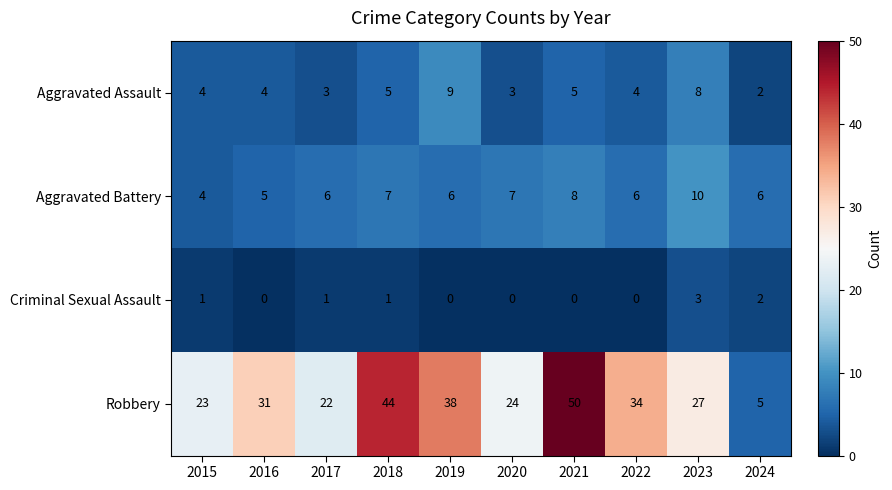

Read the Robbery value at 2024, to the nearest 5.

5